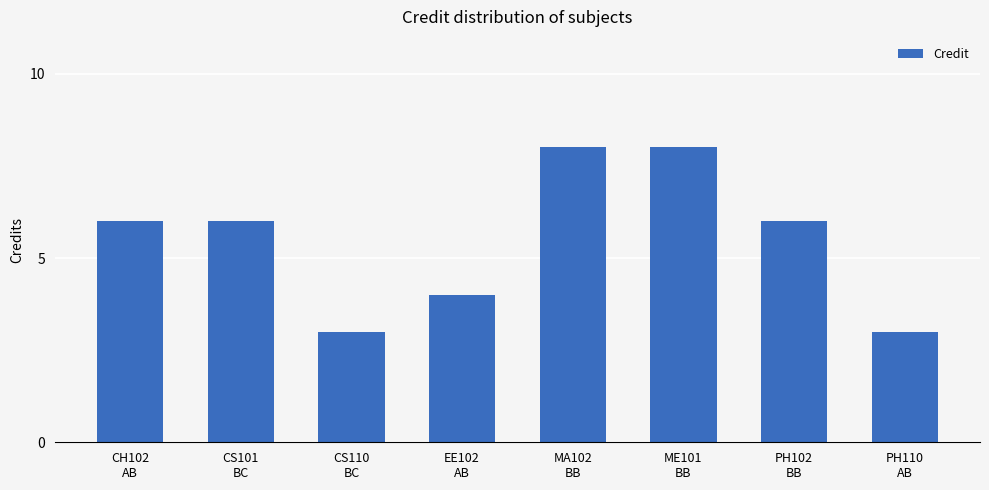

What is the maximum value shown in the chart?

8